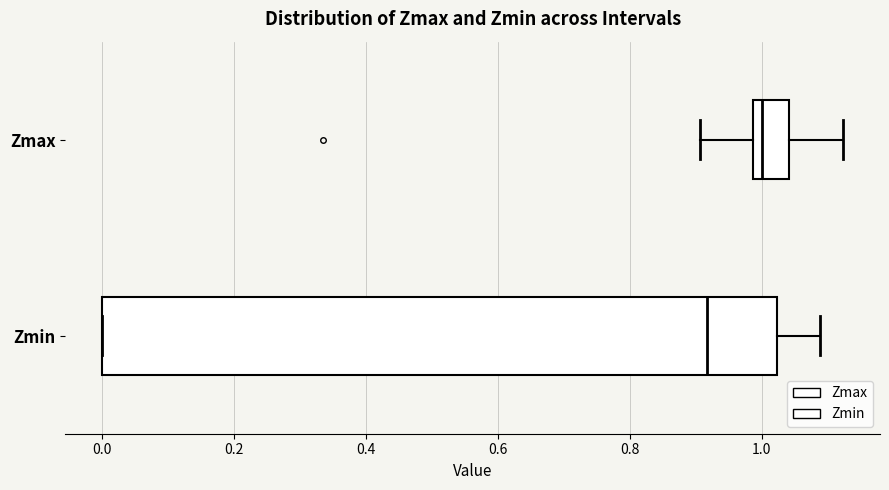

Where is the left edge of the box for Zmax on the x-axis? The values are not printed on the chart, so give them approximately, as read against the axis.

0.98